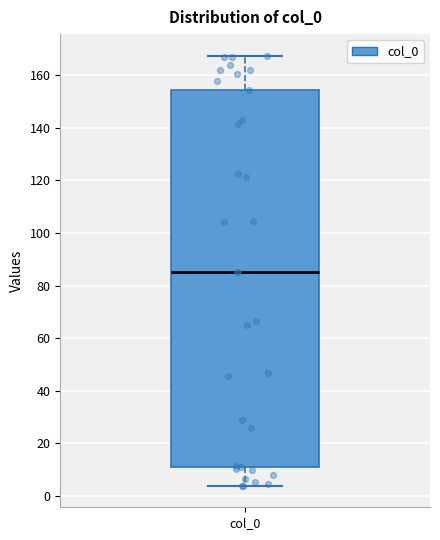

Where is the upper edge of the box for col_0 on the y-axis? The values are not printed on the chart, so give them approximately, as read against the axis.

154